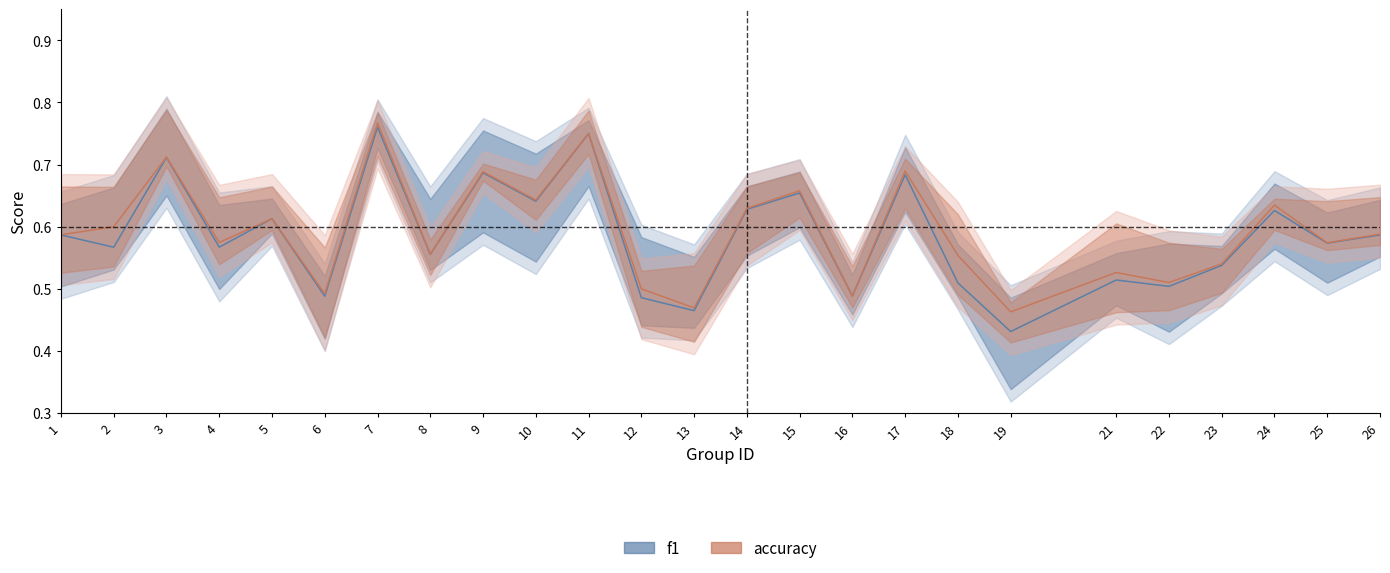

True or false: accuracy has a value of 0.6 at 16.

False